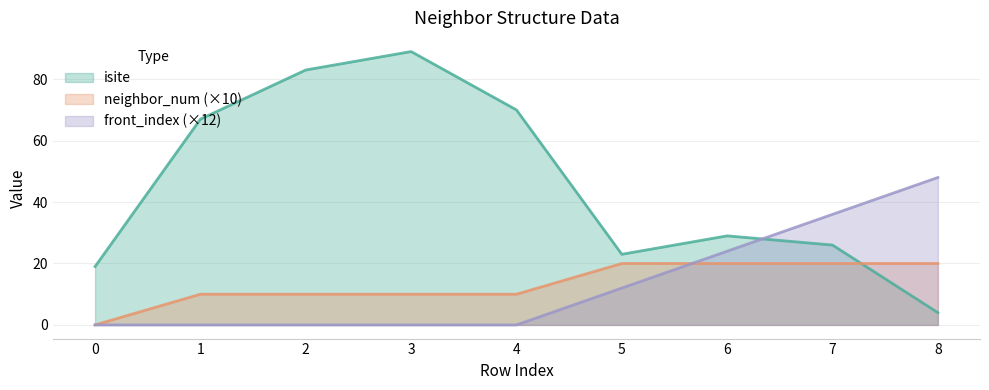

What is the average value of the neighbor_num series?

13